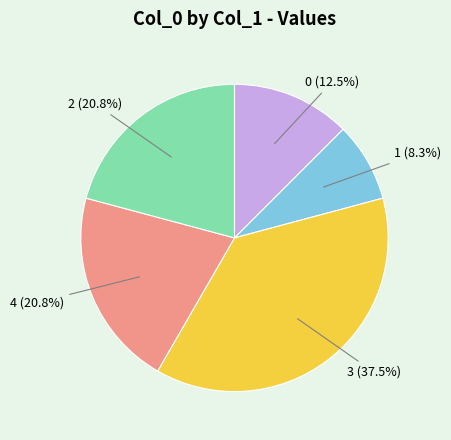

Count the number of slices in the pie.

5